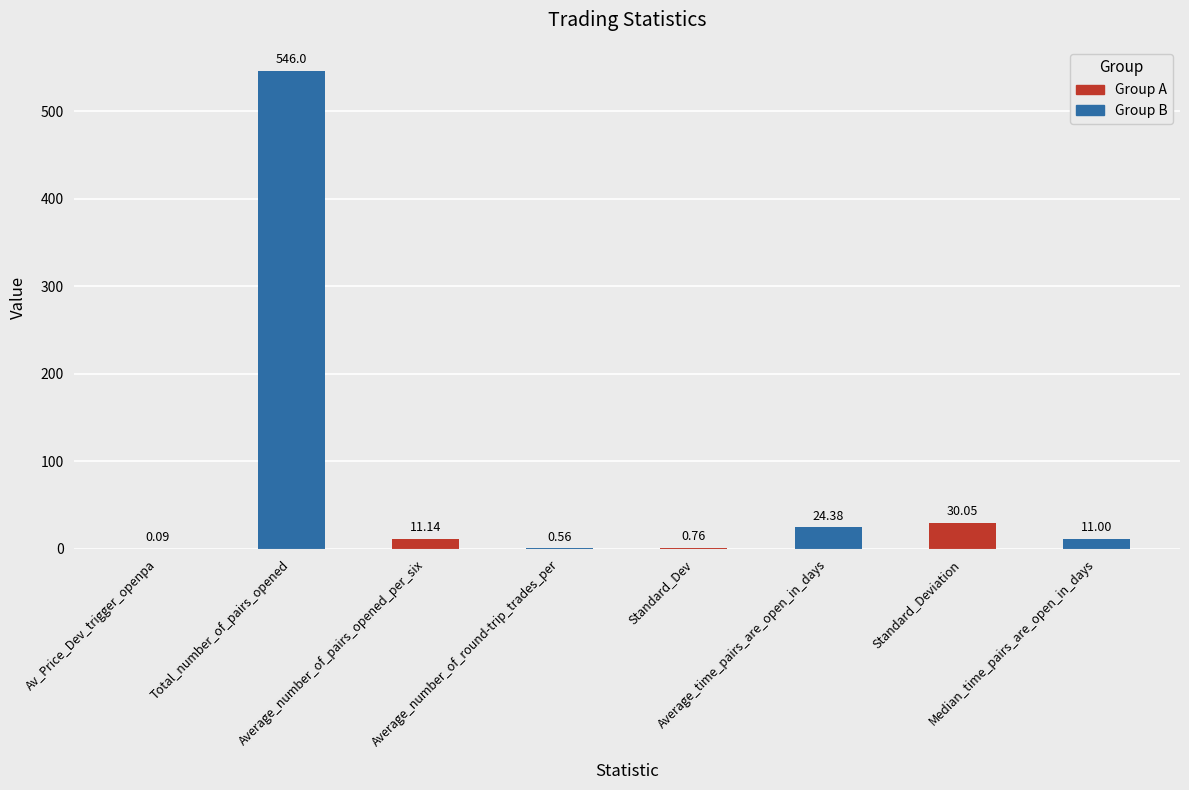

How many series are shown in this chart?

1